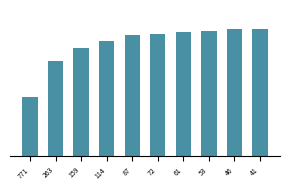

What is the greatest value displayed?

1.9